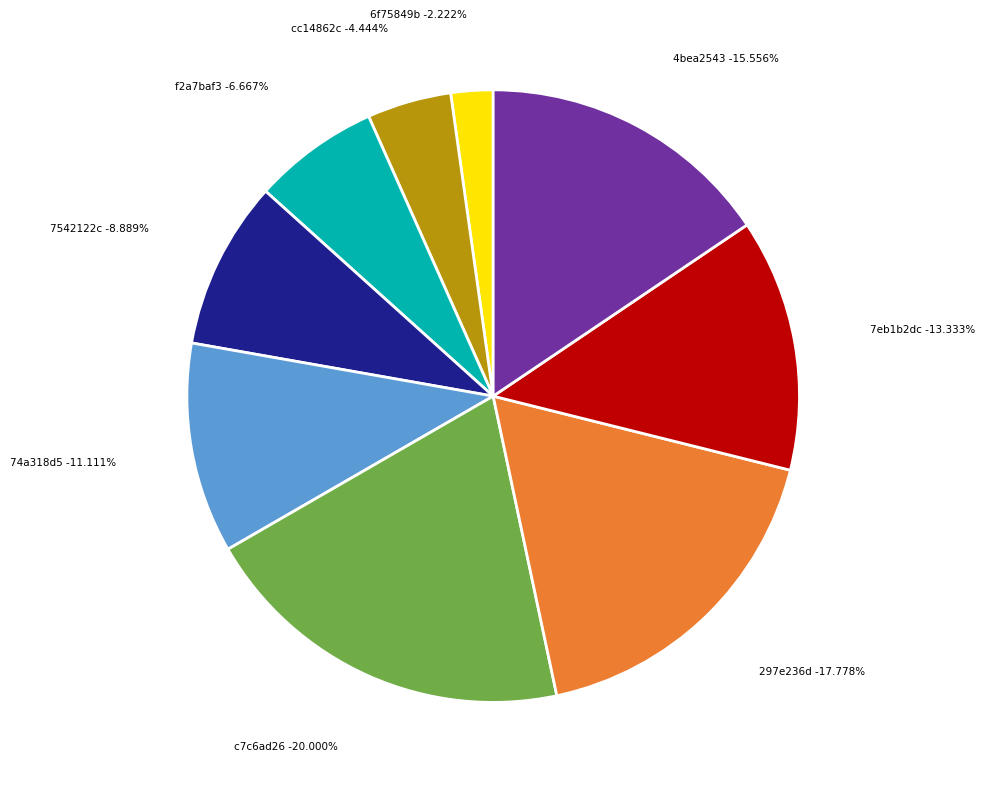

To the nearest percent, what is the difference between the eccbc87e4b5ce2fe28308fd9f2a7baf3 and 1679091c5a880faf6fb5e6087eb1b2dc slice percentages?

7%